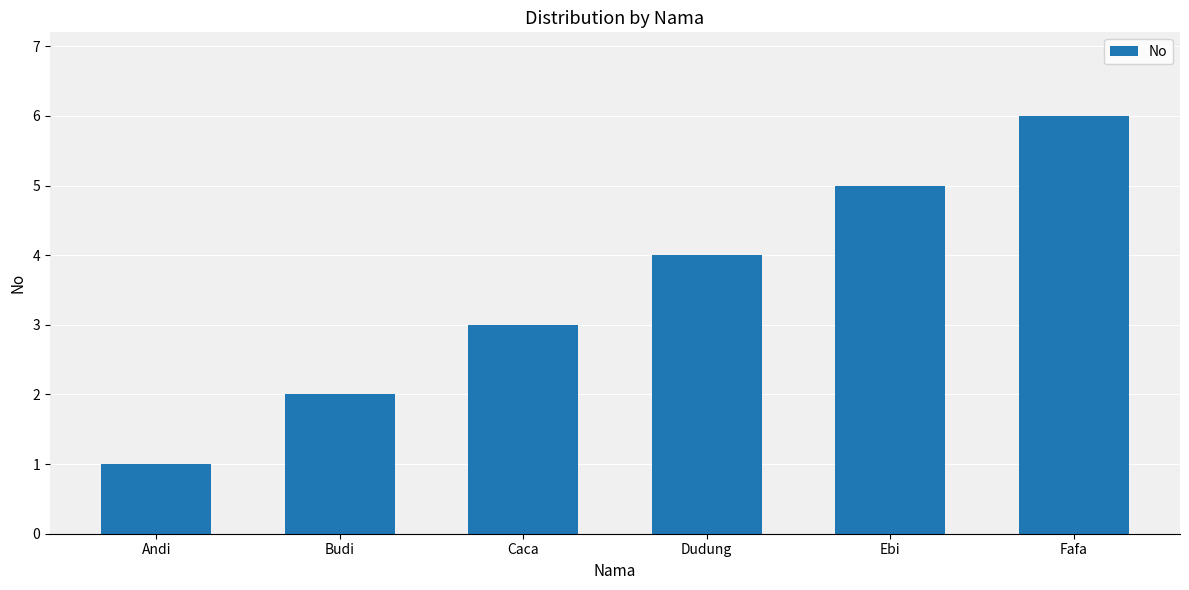

List the labels in order of value, largest first.

Fafa, Ebi, Dudung, Caca, Budi, Andi